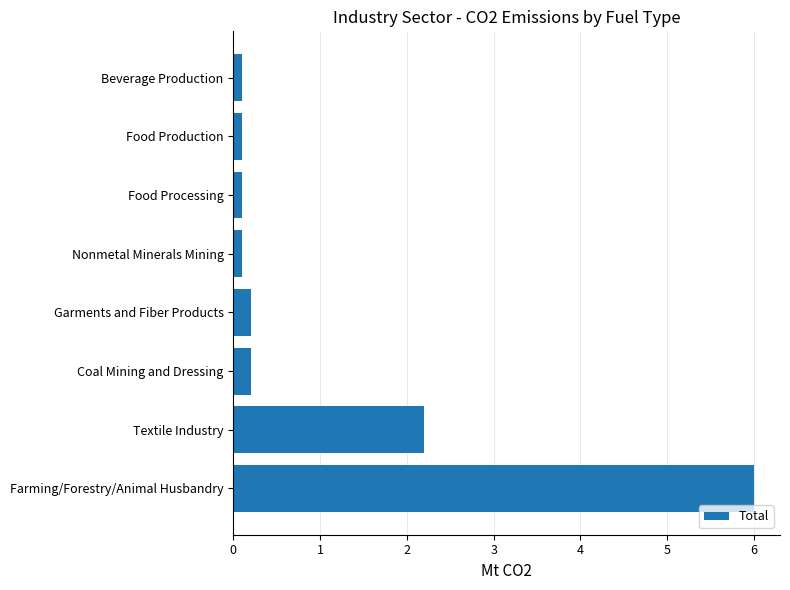

What is the difference between the maximum and minimum values?

5.9